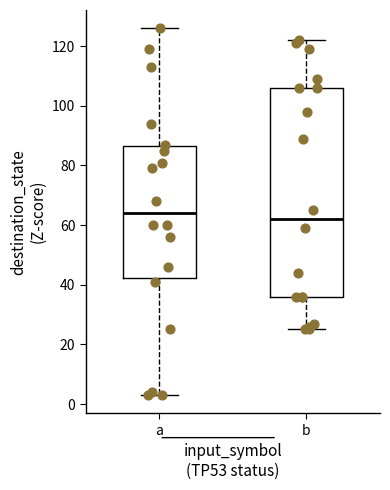

Which box is the tallest, from its lower edge to its upper edge?

b